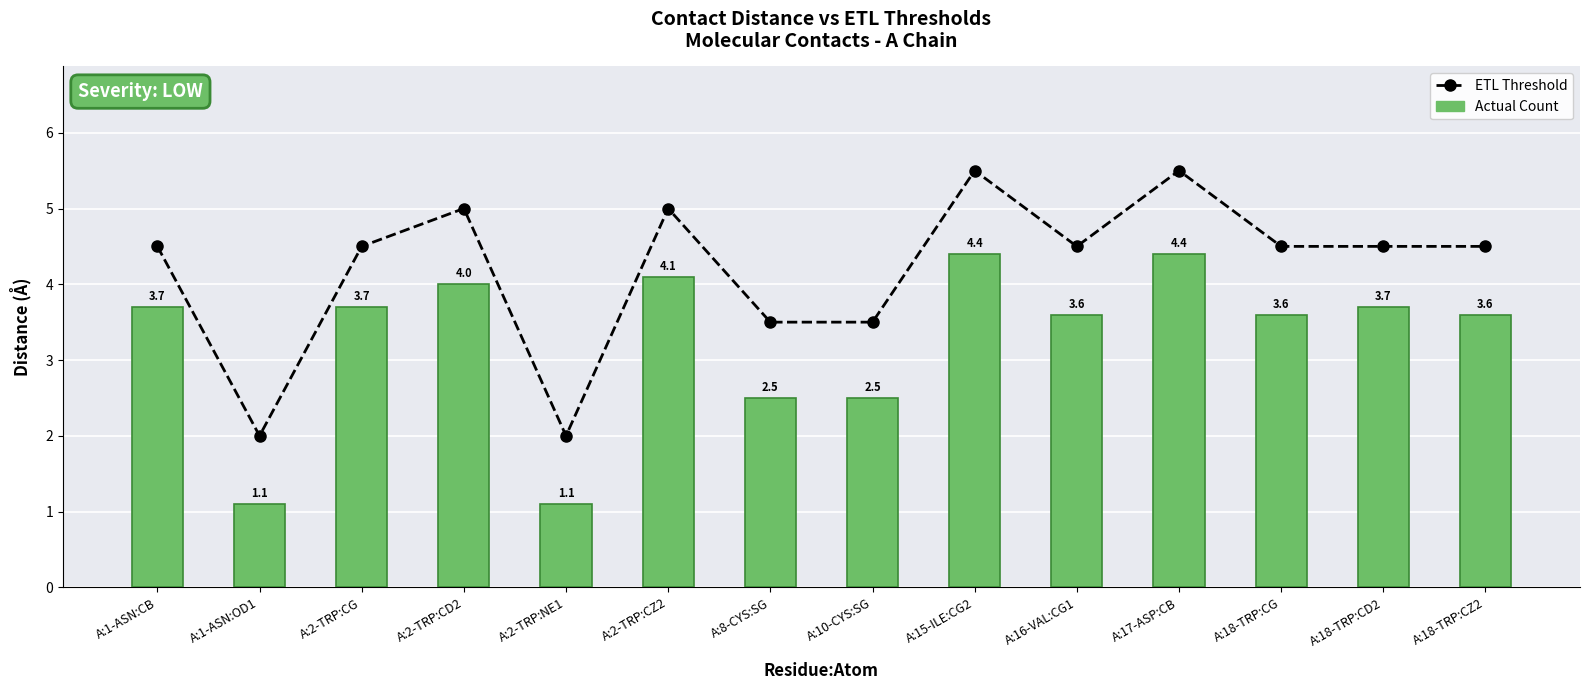

What are all the series names shown in the legend?

ETL Threshold, Actual Count